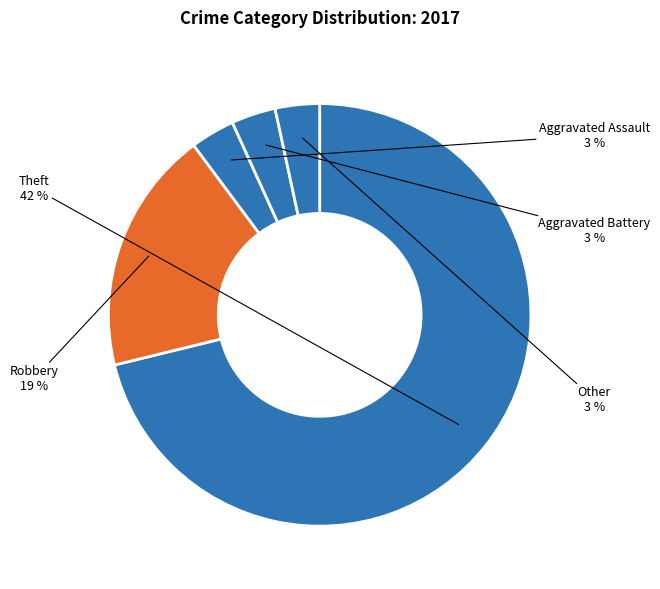

Which has a higher value, Theft or Aggravated Assault?

Theft